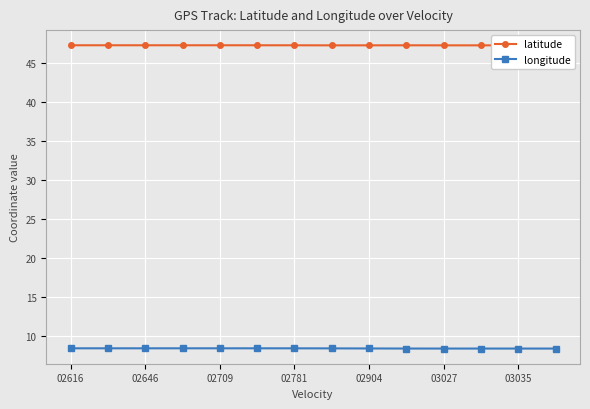

What is the highest value of the longitude series?

8.5